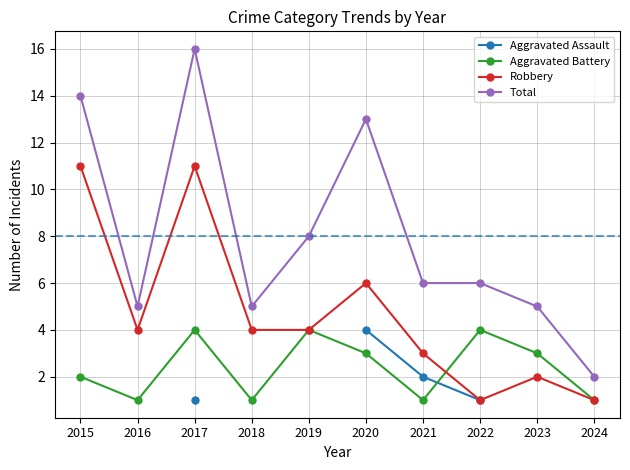

Rank the series by their maximum value, from lowest to highest.

Aggravated Assault, Aggravated Battery, Robbery, Total